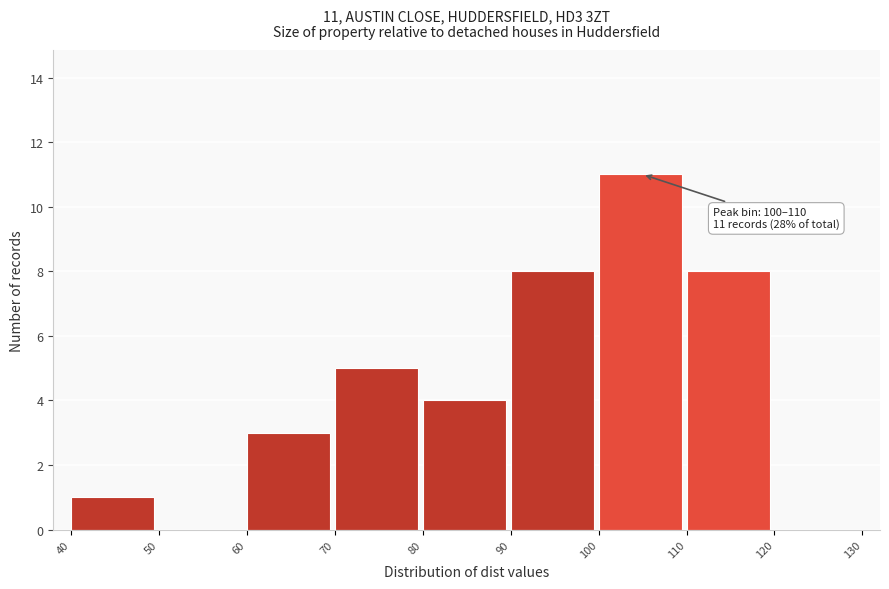

Over which range of the x-axis is the bar tallest?

100 to 110